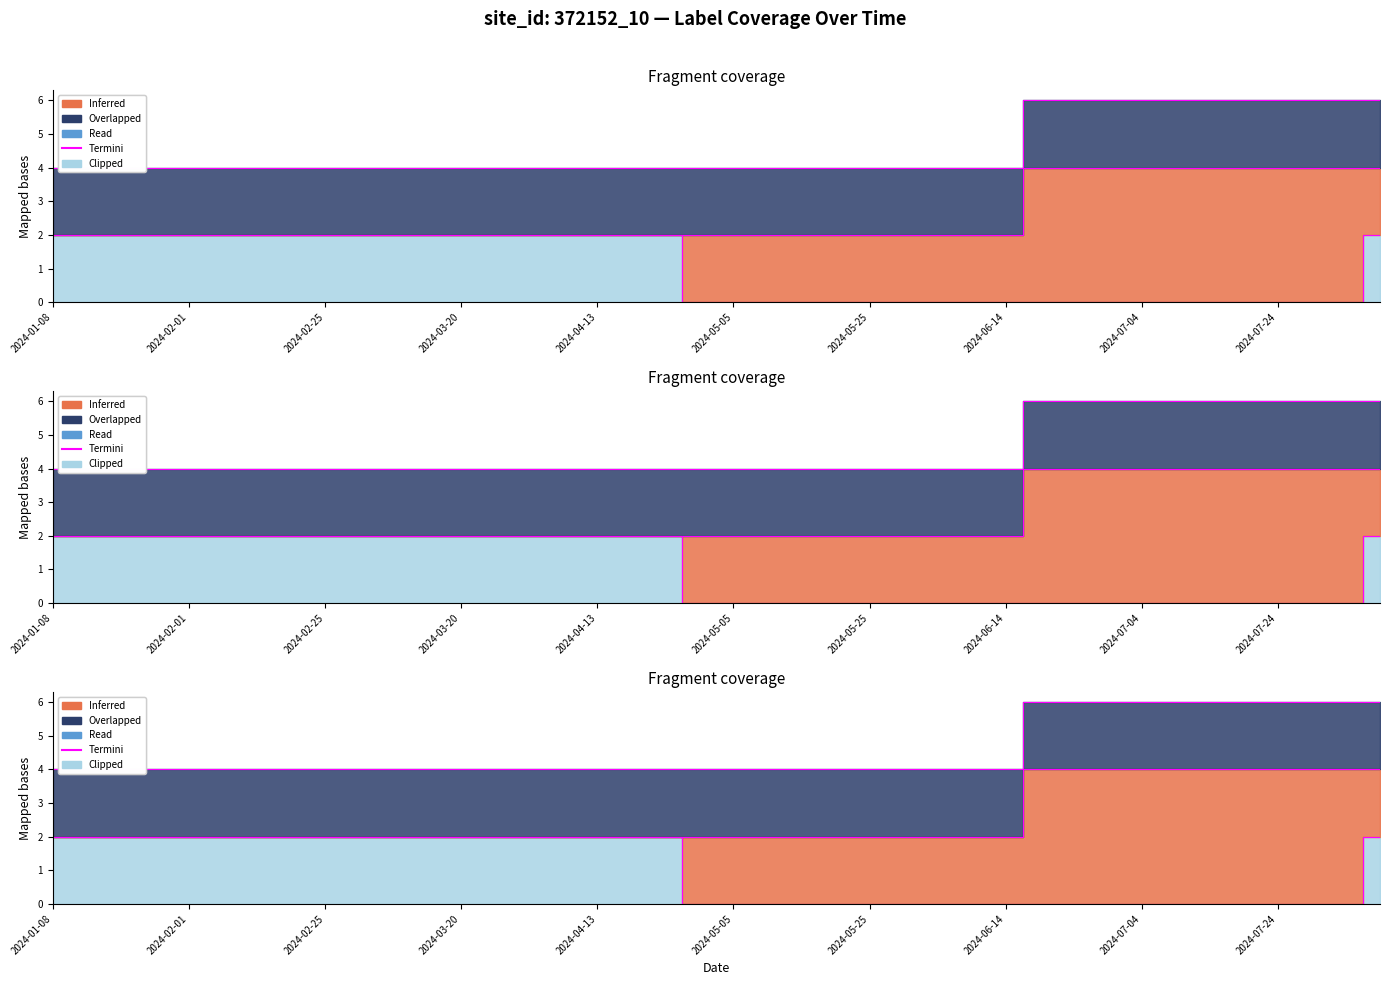

What is the spread (max minus min) of values at 2024-04-18?

2